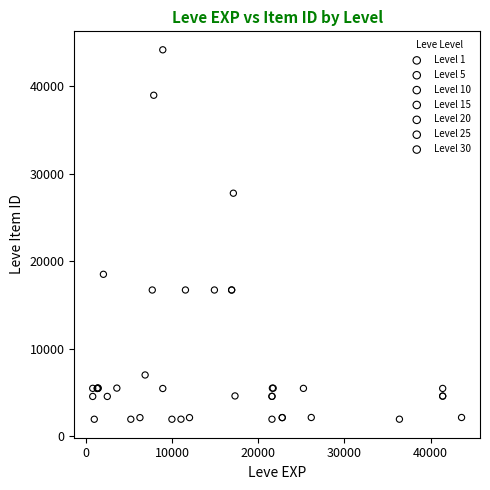

Which series has the largest Y range (max minus min)?

Level 10